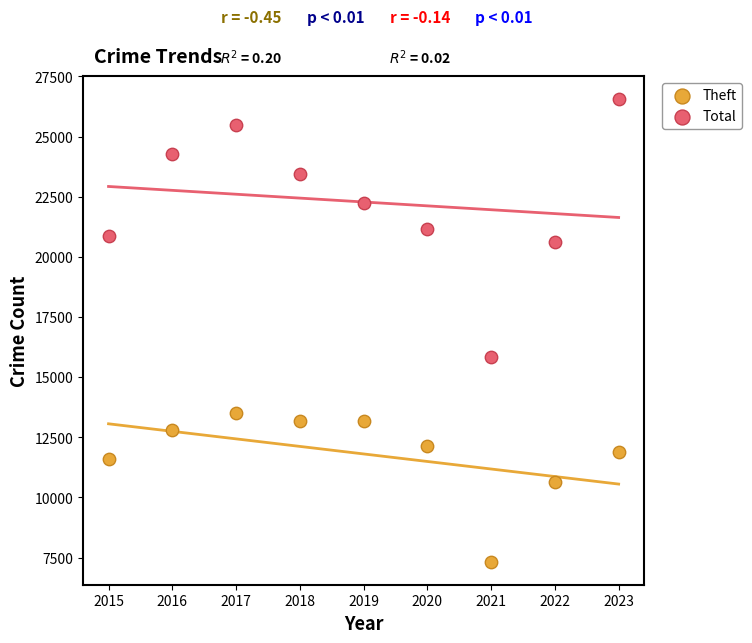

Which series contains the highest Y value?

Total